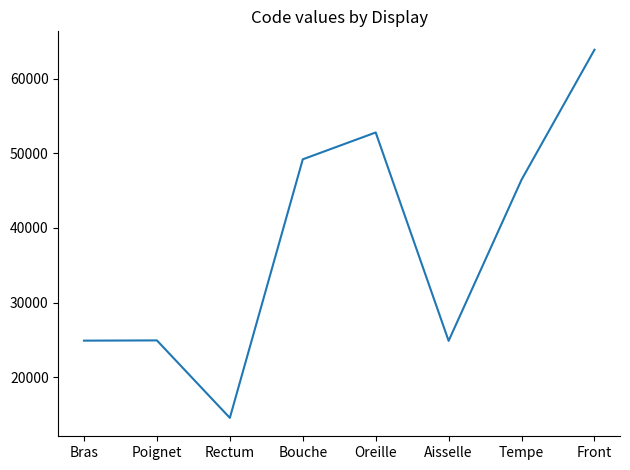

The chart shows a value of 14544 at Rectum. True or false?

True